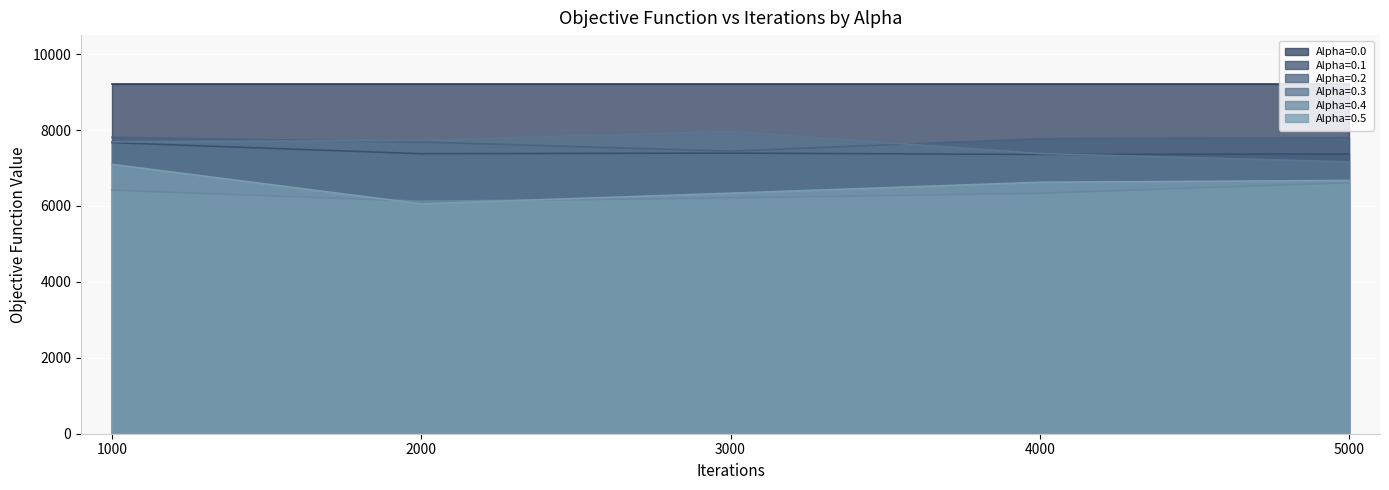

True or false: Alpha=0.3 has a value of 7162 at 5000.

True